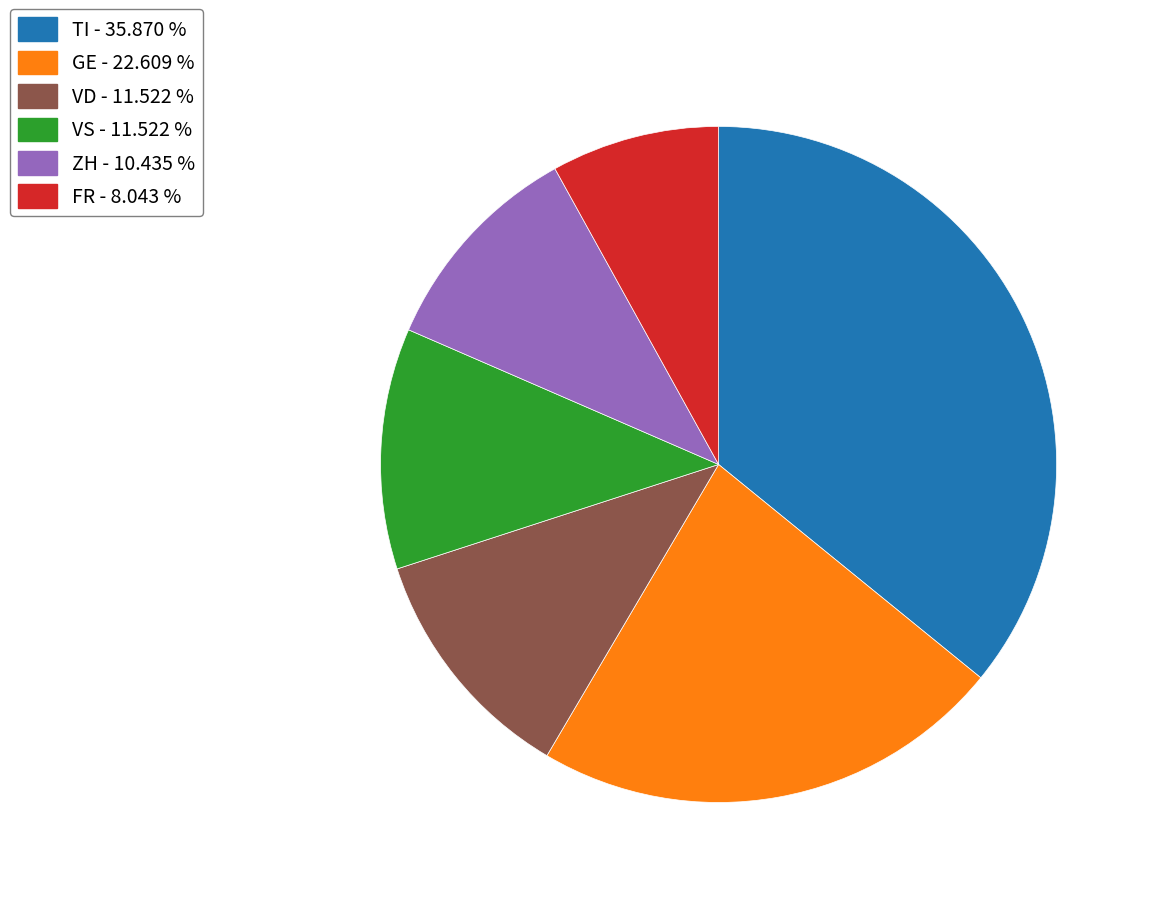

What is the smallest slice in the pie chart?

FR - 8.043 %